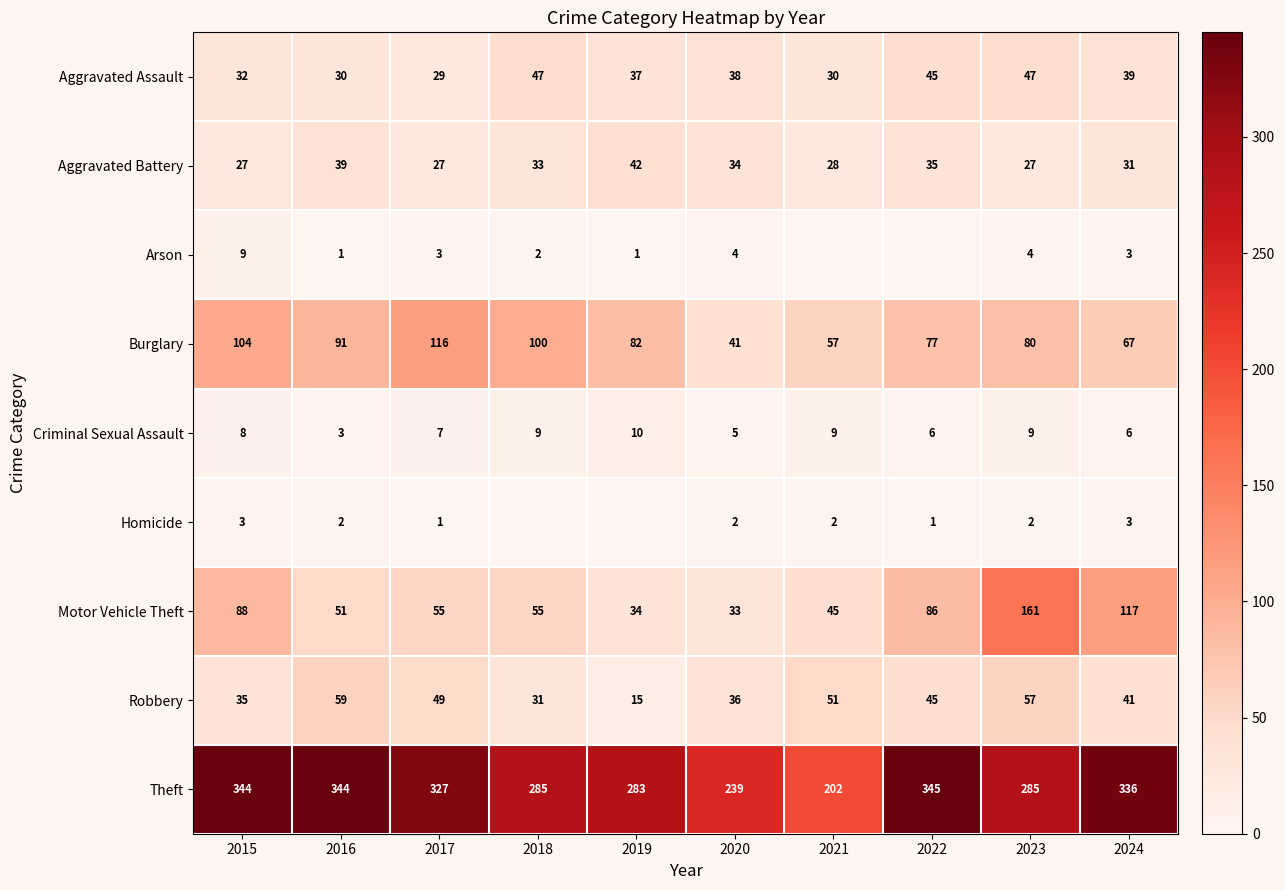

What is the difference between the highest and lowest values at 2015?

341